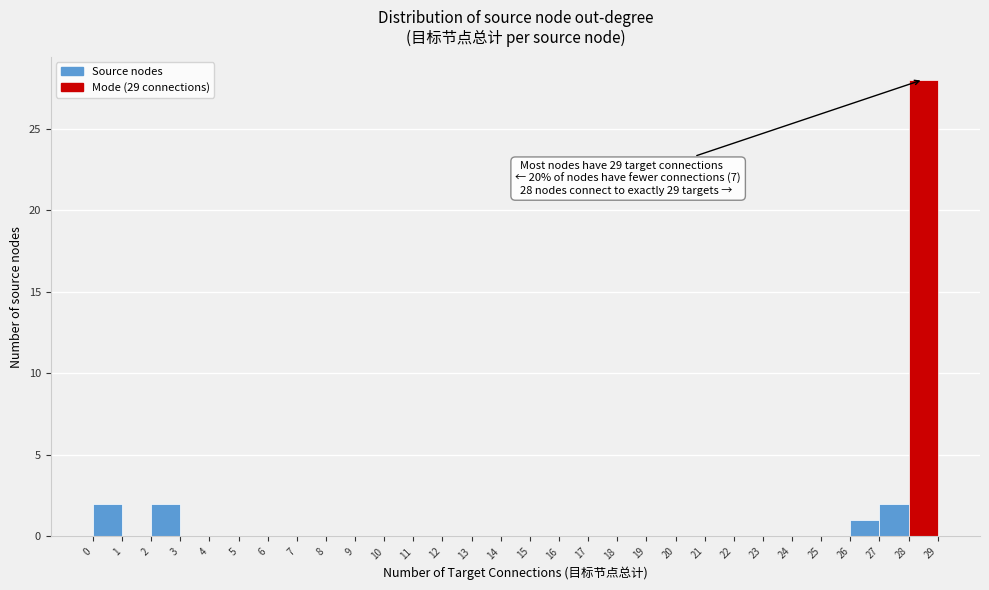

Reading right to left, transcribe all the data shown in this chart.

28=28	27=2	26=1	25=0	24=0	23=0	22=0	21=0	20=0	19=0	18=0	17=0	16=0	15=0	14=0	13=0	12=0	11=0	10=0	9=0	8=0	7=0	6=0	5=0	4=0	3=0	2=2	1=0	0=2